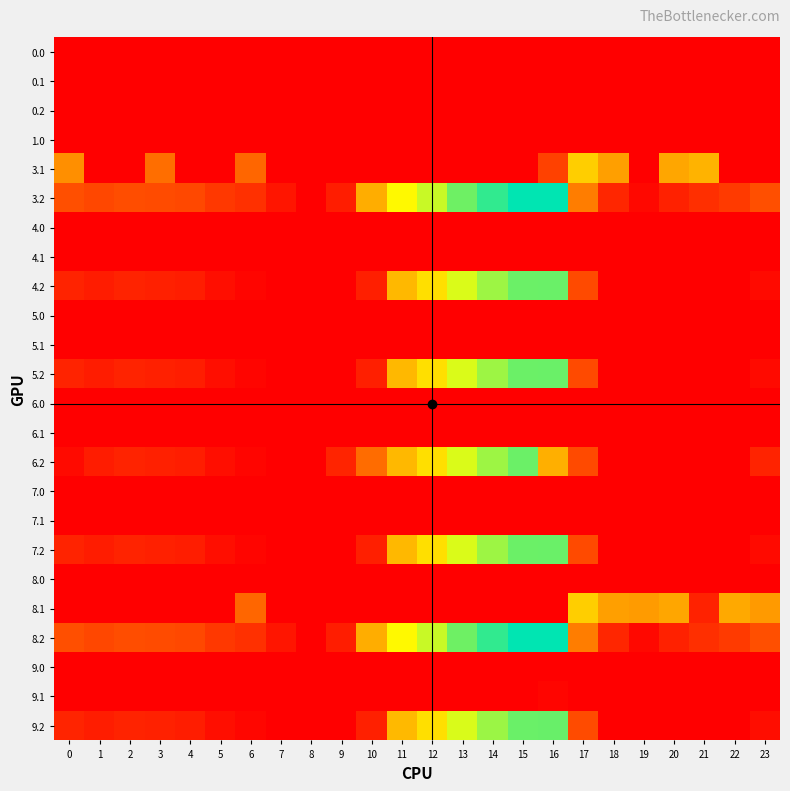

At which category is the sum across all series the highest?

15